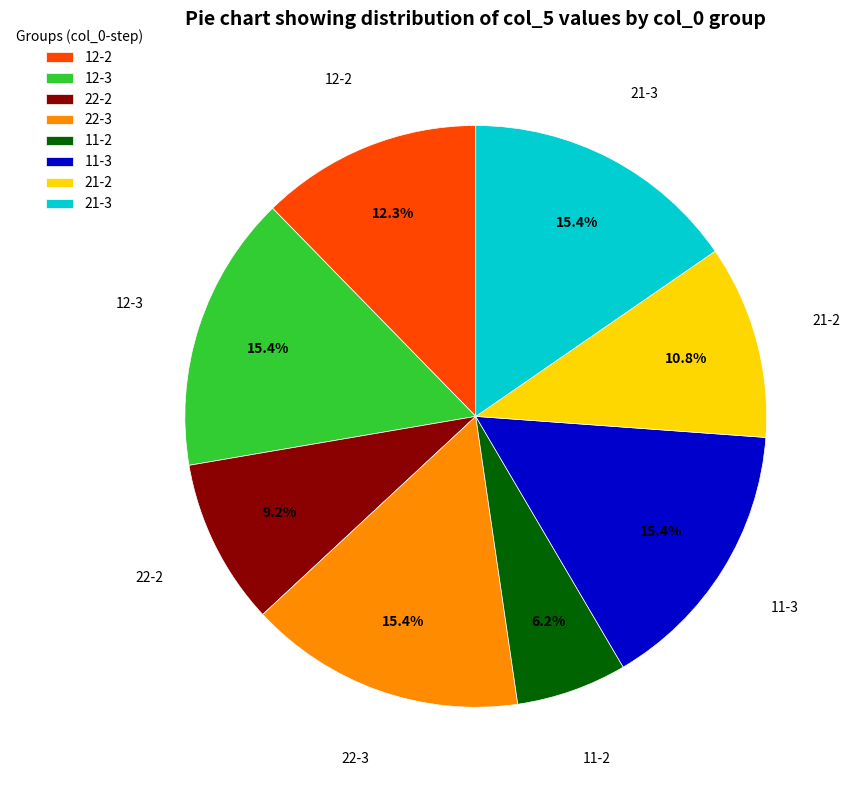

Is it true that 21-3 is 15% of the pie?

True